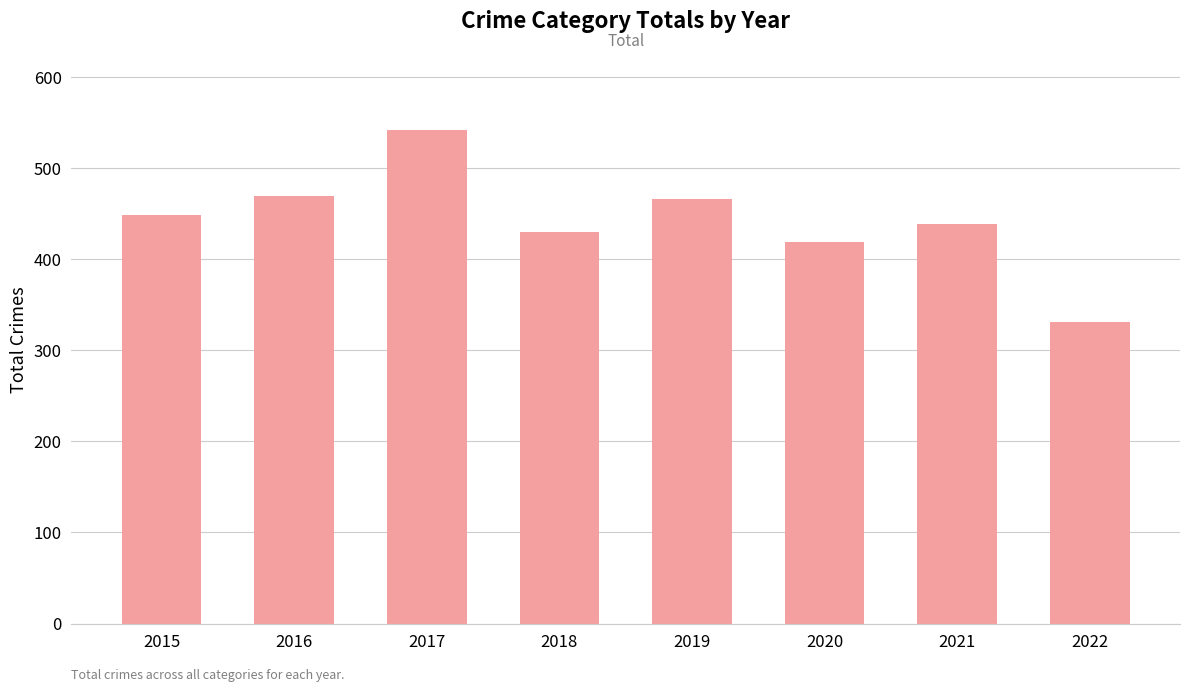

What is the value of the 6th bar from the left?

419